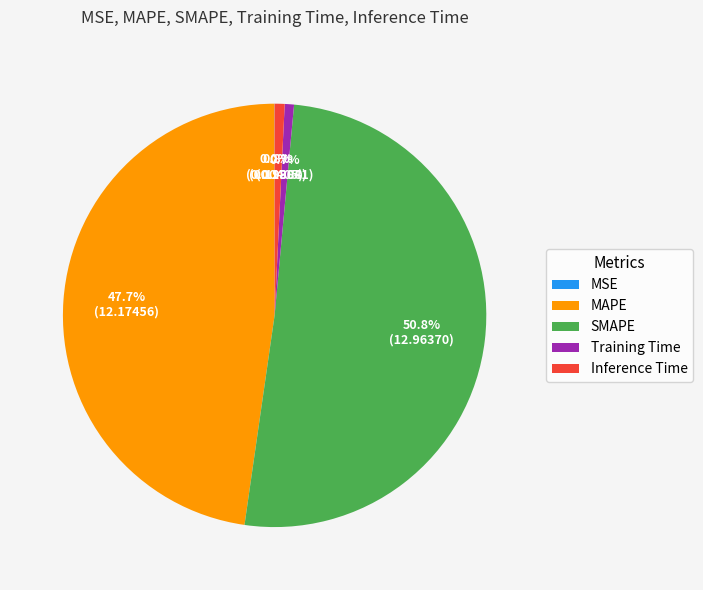

Is there a majority slice in this chart?

Yes